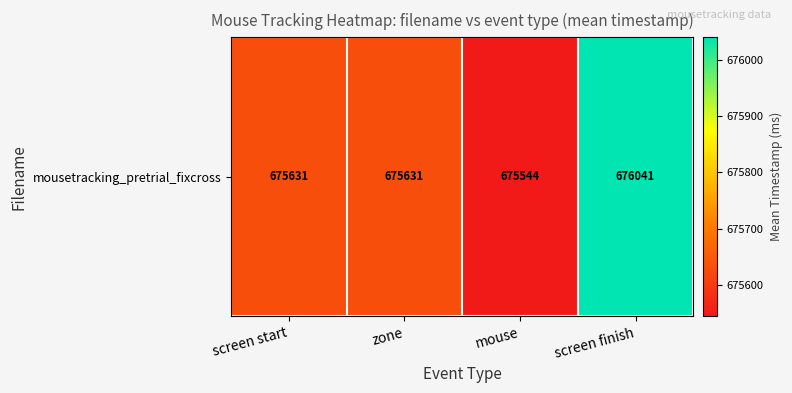

What is the greatest value displayed?

676040.5